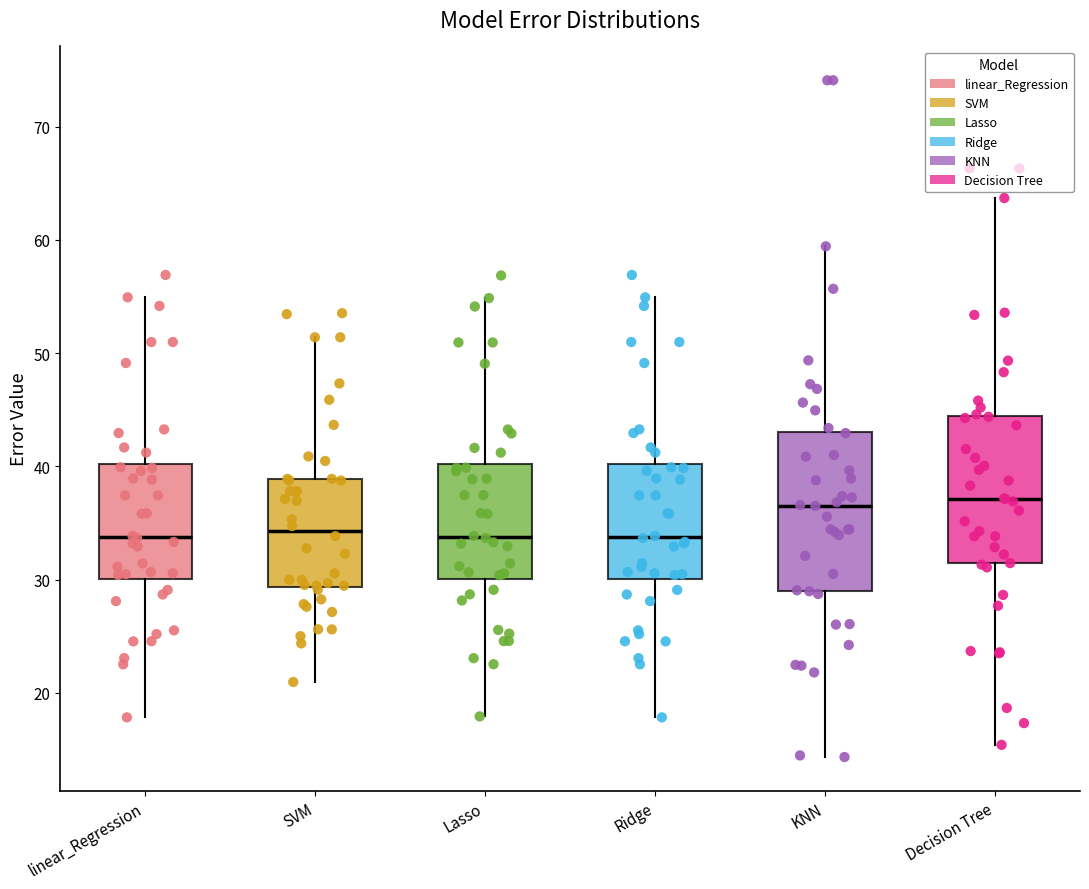

Reading left to right, transcribe this box plot: for each box, give where its median line is, the range the box spans, and where its two whiskers end, as read against the y-axis. The values are not printed on the chart, so give them approximately, as read against the axis.

linear_Regression: median 34, box 30 to 40, whiskers 18 to 55
SVM: median 34, box 29 to 39, whiskers 21 to 51
Lasso: median 34, box 30 to 40, whiskers 18 to 55
Ridge: median 34, box 30 to 40, whiskers 18 to 55
KNN: median 37, box 29 to 43, whiskers 14 to 59
Decision Tree: median 37, box 31 to 44, whiskers 15 to 64